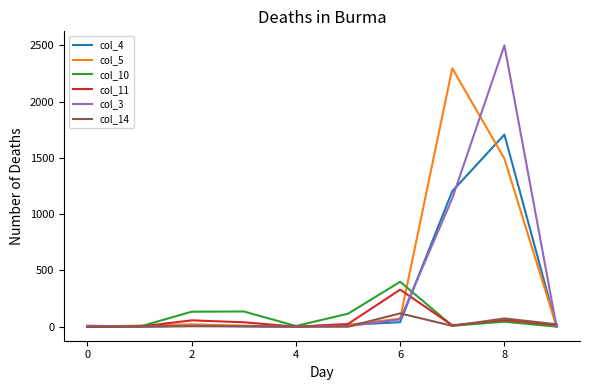

What is the greatest value displayed?

2500